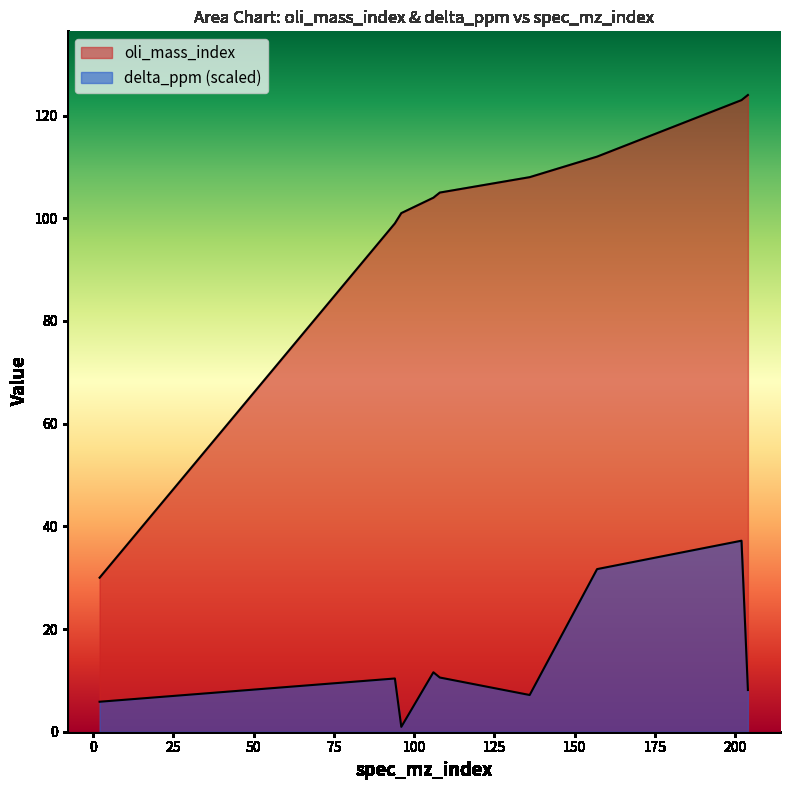

Reading left to right, list all the values displayed in this chart.

oli_mass_index: 2=30.0	94=99.0	96=101.0	106=104.0	108=105.0	136=108.0	157=112.0	202=123.0	204=124.0
delta_ppm: 2=5.8	94=10.4	96=0.9	106=11.6	108=10.6	136=7.2	157=31.7	202=37.2	204=8.1